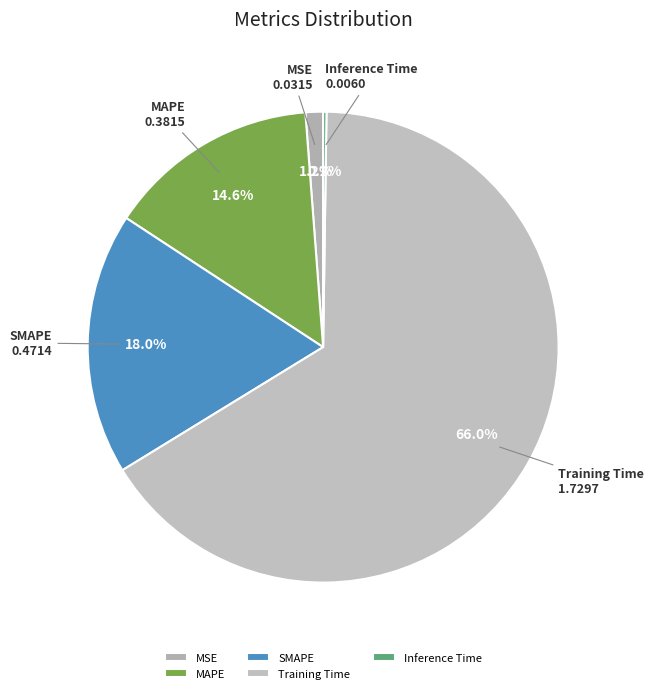

To the nearest percent, what percentage of the pie is MAPE?

15%